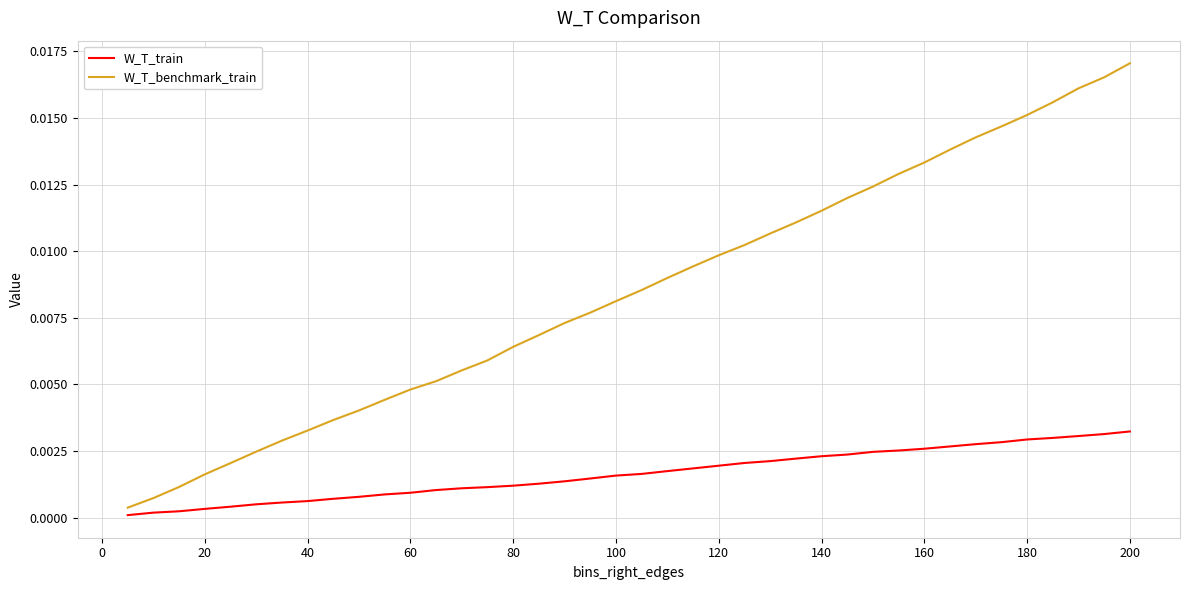

True or false: W_T_benchmark_train and W_T_train cross at least once.

False